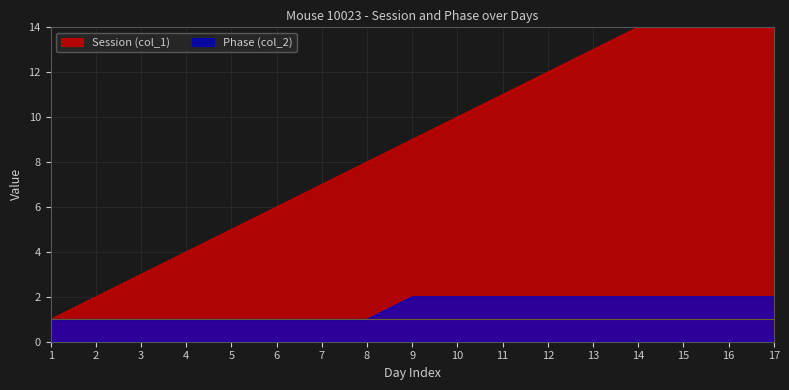

What are all the series names shown in the legend?

Session (col_1), Phase (col_2)